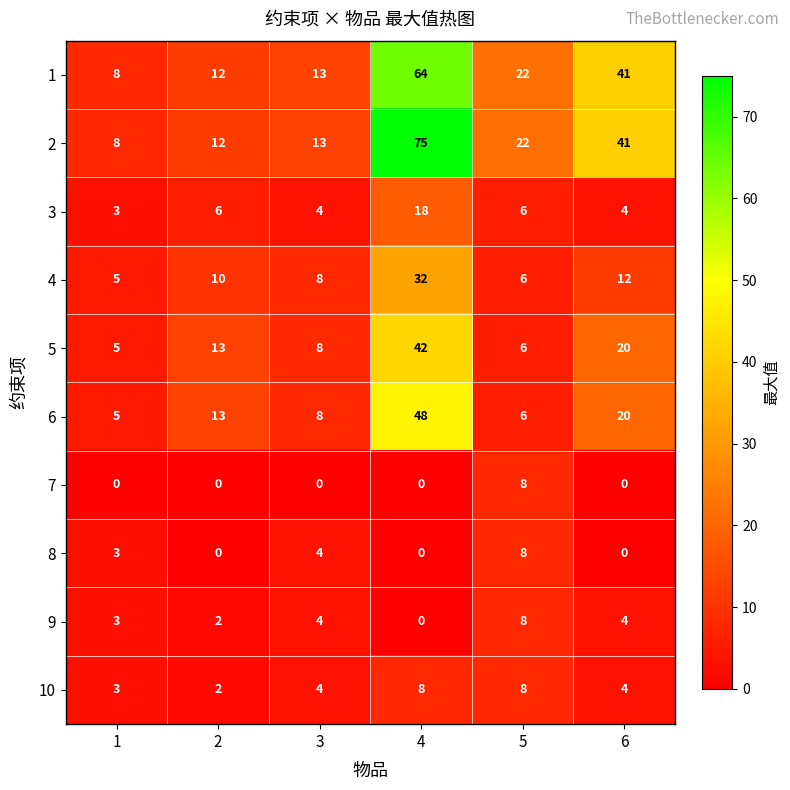

Count the number of categories in the chart.

6